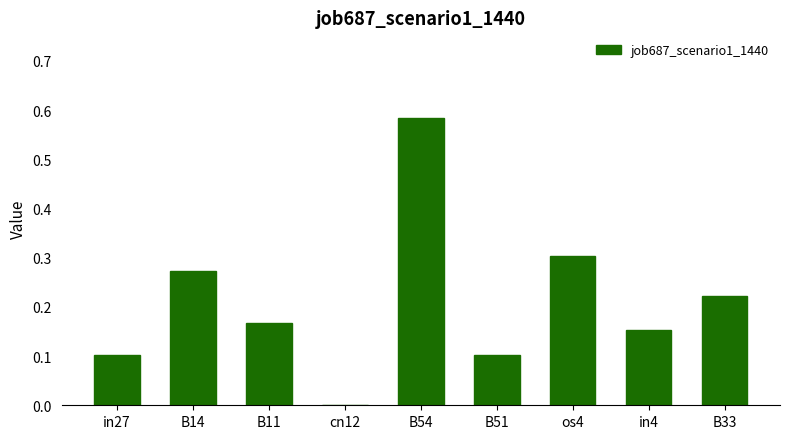

How many data points are above 0?

8